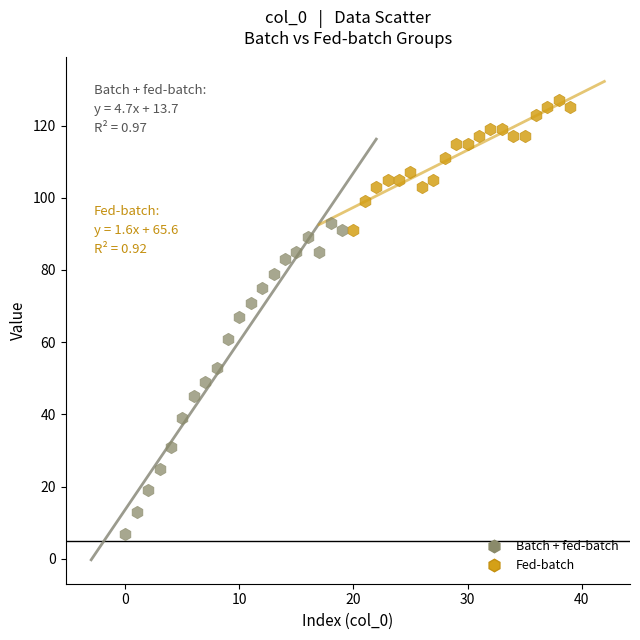

Which series reaches the minimum Y coordinate?

Batch + fed-batch